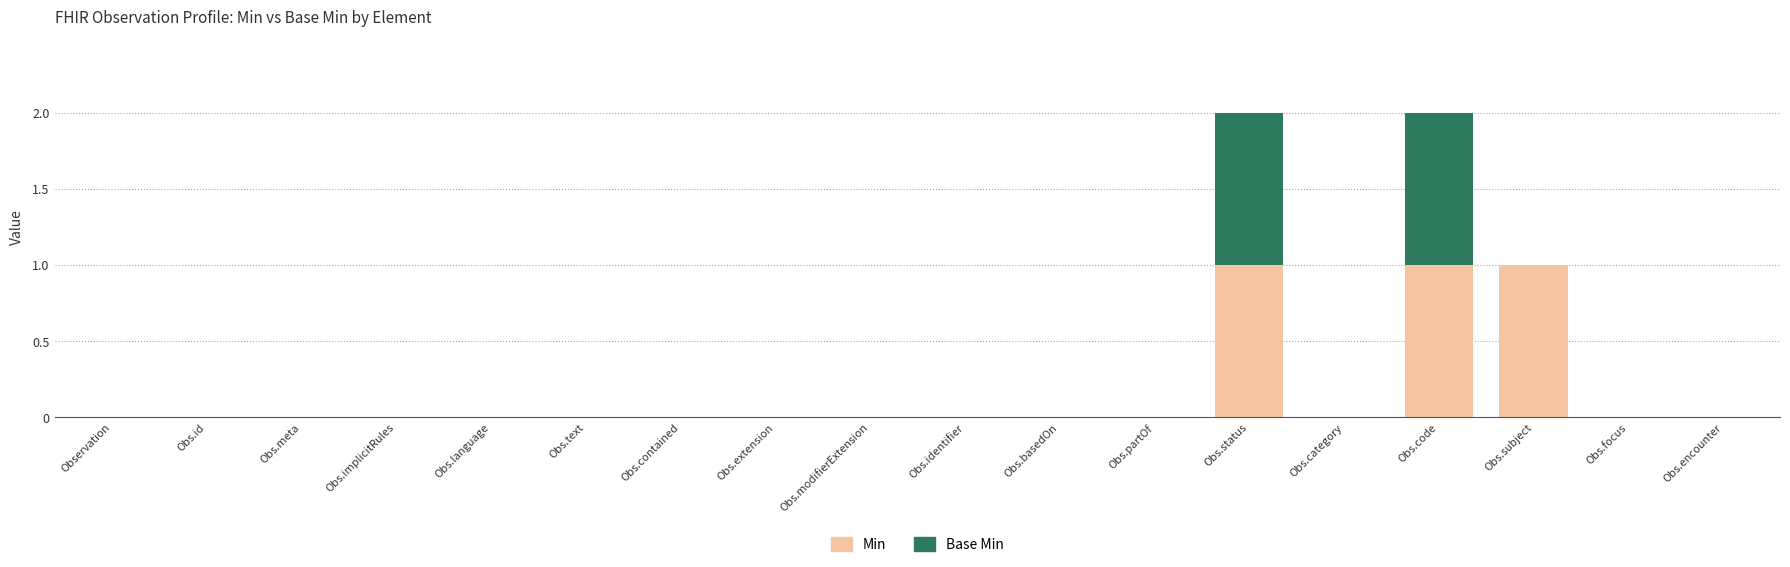

True or false: Min has a value of 1 at Obs.modifierExtension.

False